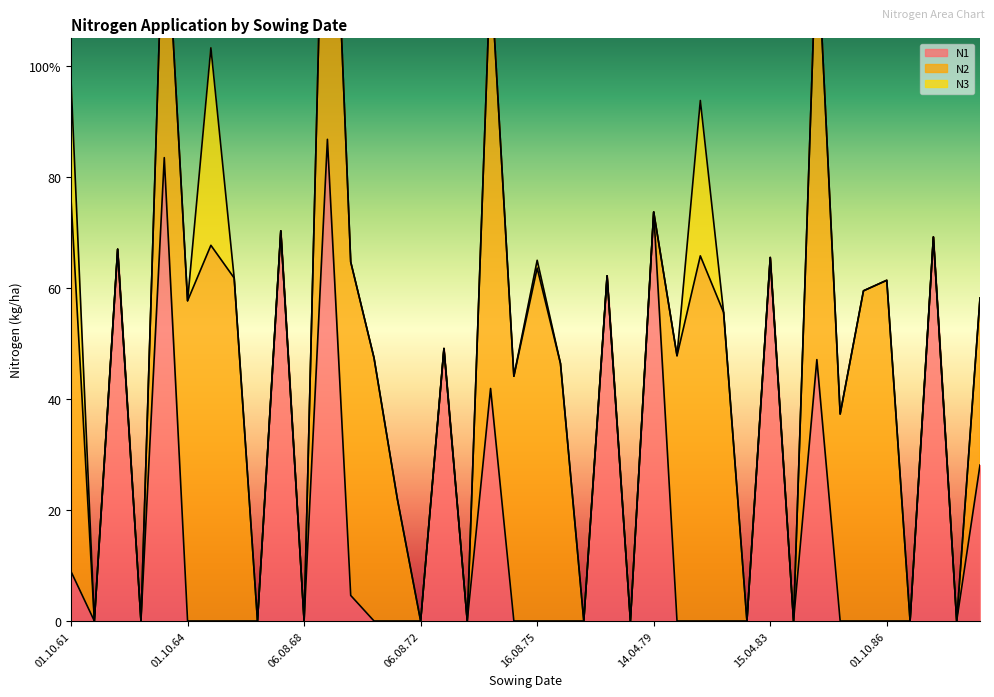

Where is the first local minimum for N1?

14.08.62